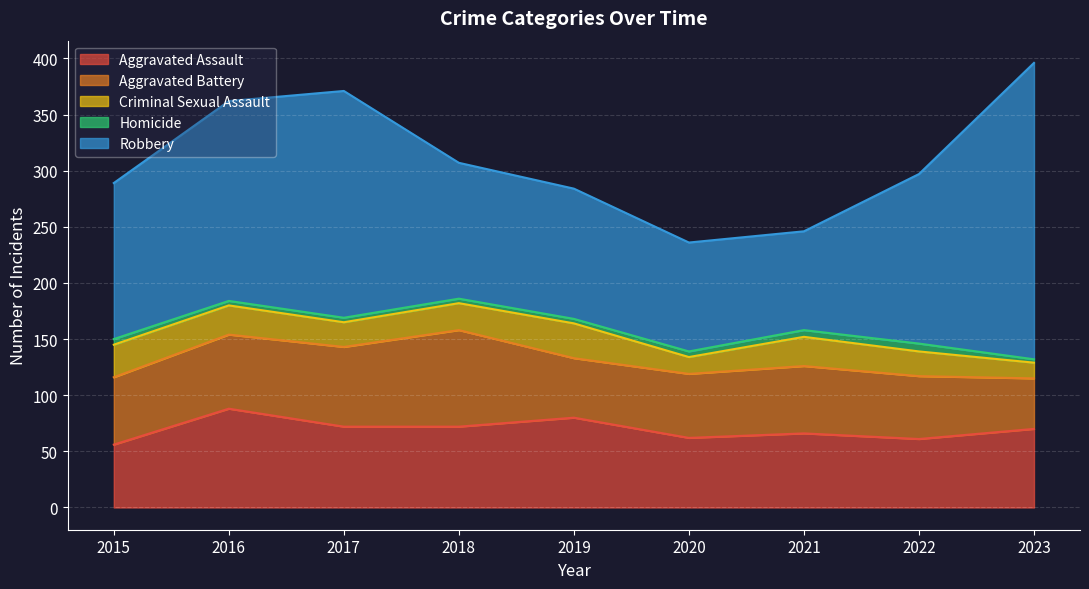

At how many categories does at least one series exceed 26?

9